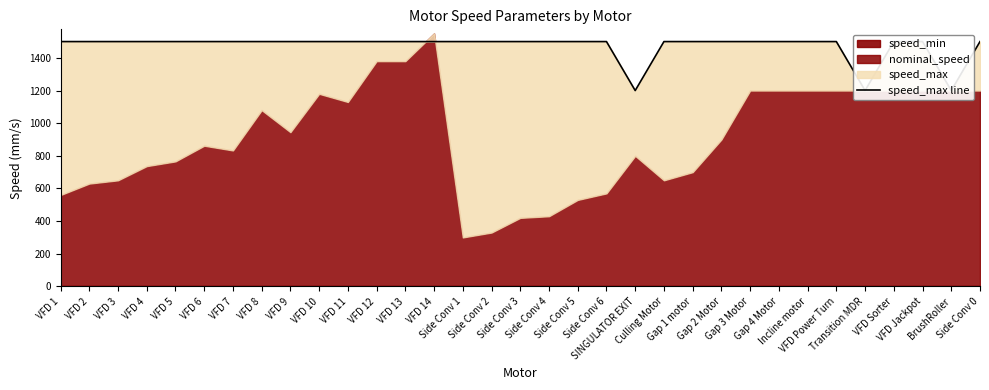

What is the value of the 32nd point from the left?

1200